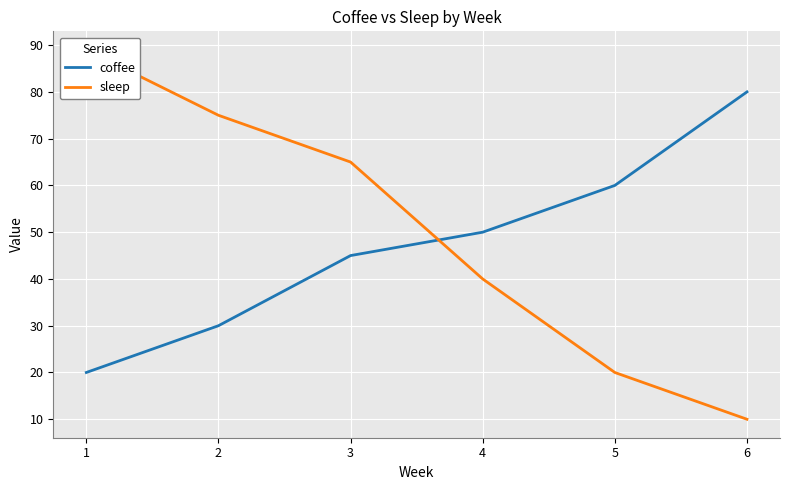

What is the minimum value shown in the chart?

10